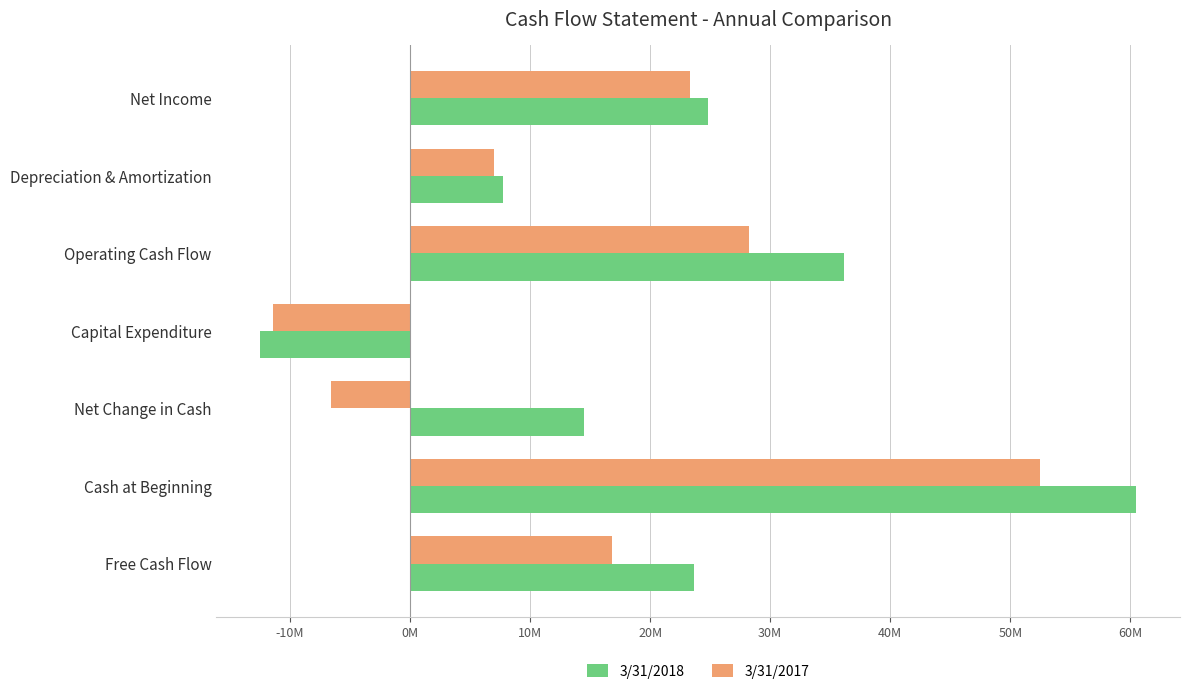

List the series in order of their overall mean, lowest first.

3/31/2017, 3/31/2018